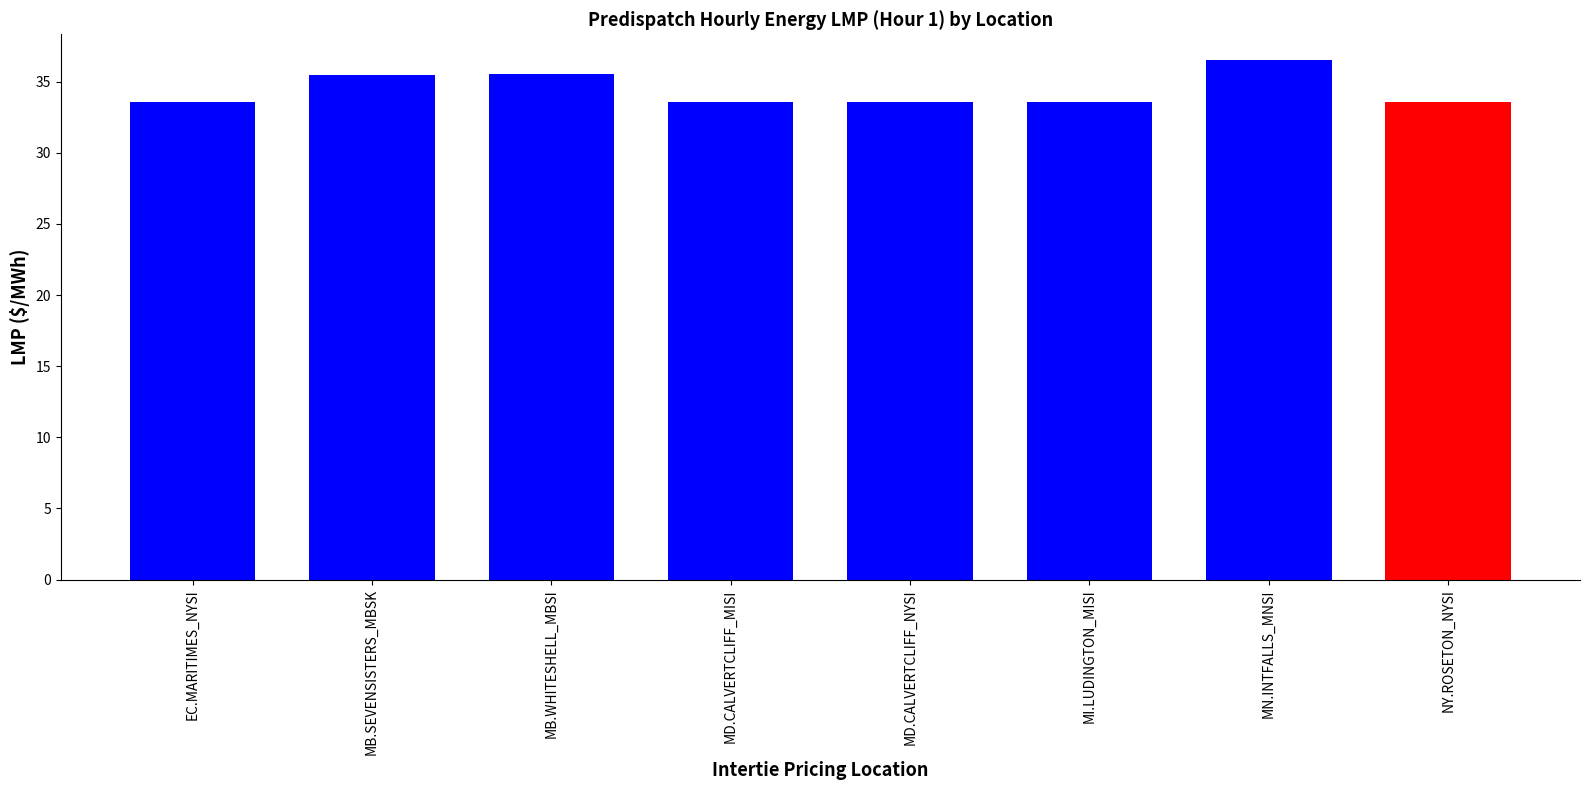

What is the ratio of the value at MD.CALVERTCLIFF_MISI to the value at MD.CALVERTCLIFF_NYSI?

1.0